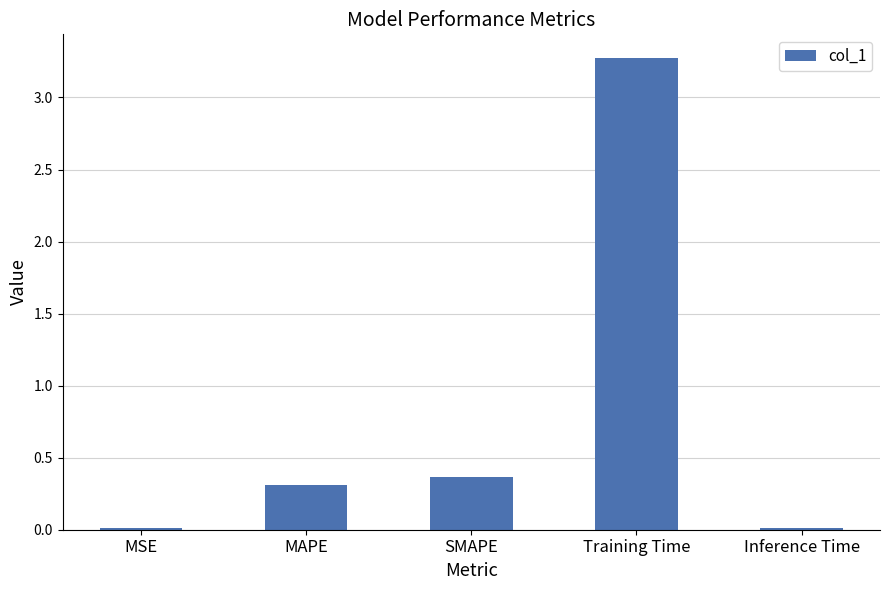

Are the bars horizontal?

No